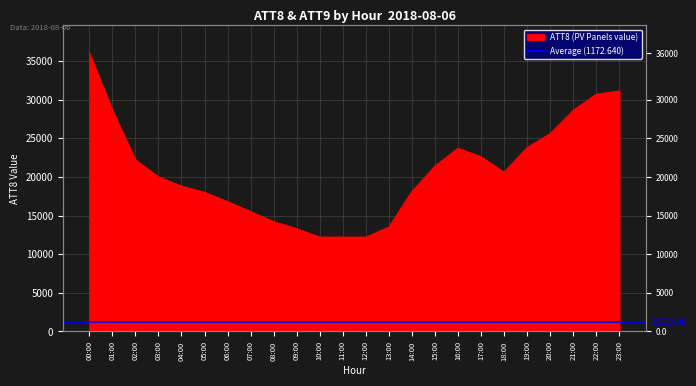

List the labels in order of value, largest first.

00:00, 23:00, 22:00, 01:00, 21:00, 20:00, 19:00, 16:00, 17:00, 02:00, 15:00, 18:00, 03:00, 04:00, 14:00, 05:00, 06:00, 07:00, 08:00, 13:00, 09:00, 10:00, 11:00, 12:00